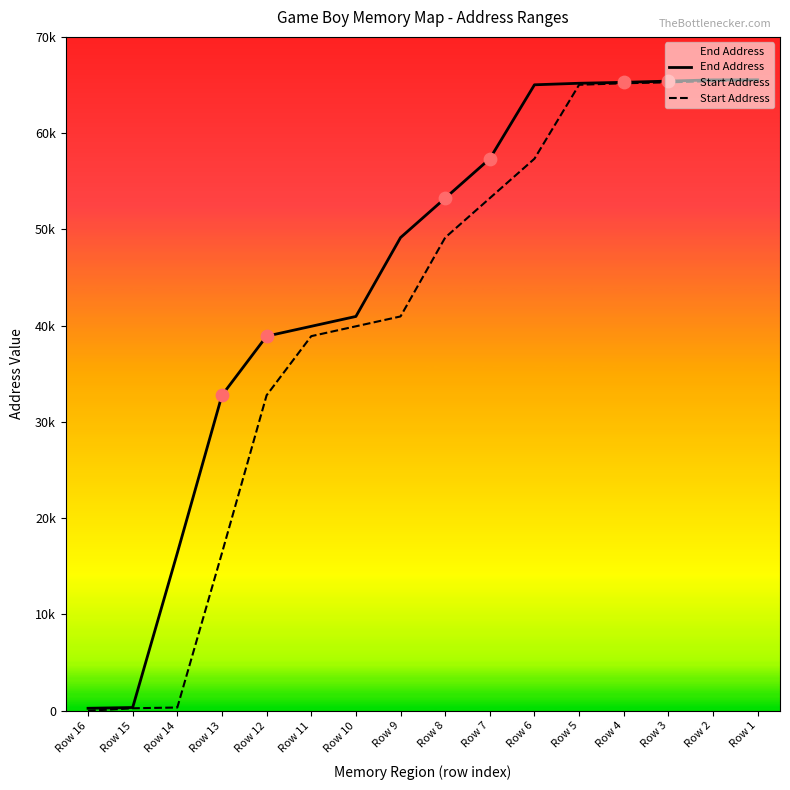

Is the value of End Address at Row 8 greater than the value of Start Address at Row 5?

No